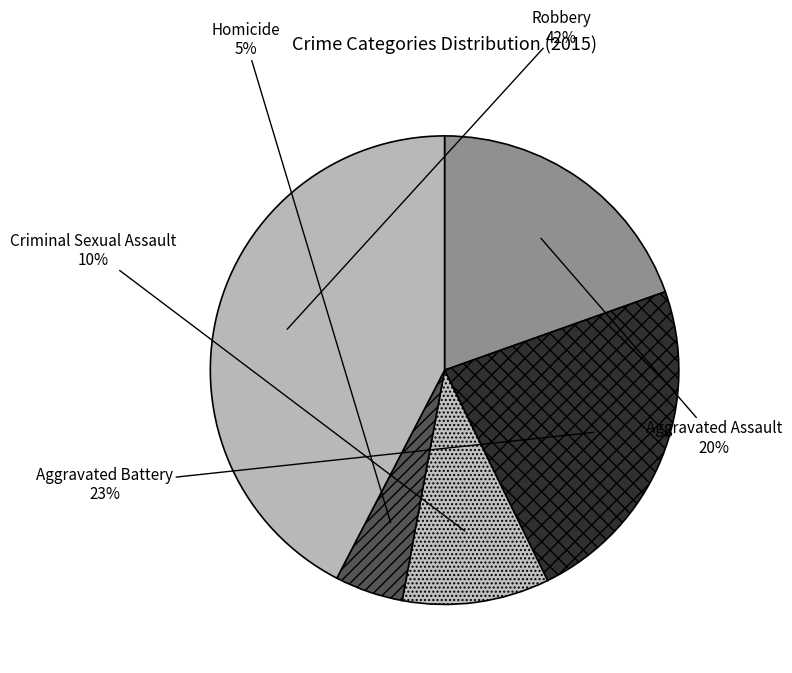

What percentage is the Homicide slice, to the nearest percent?

5%